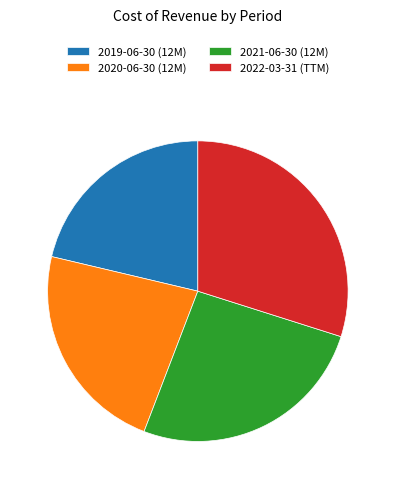

How many segments does this pie chart have?

4